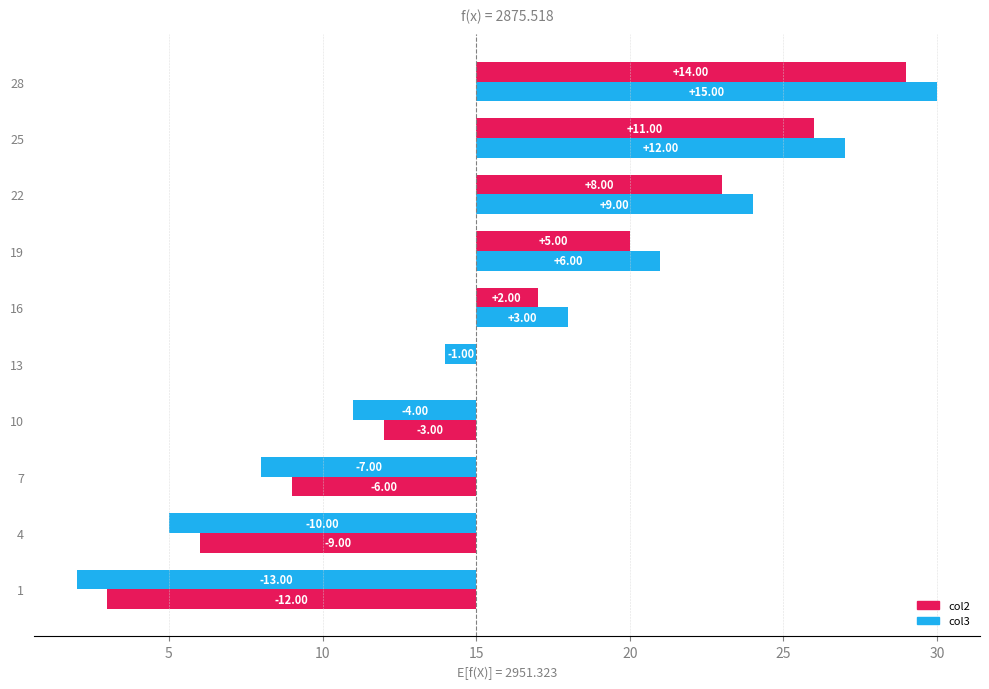

Between 25 and 28, which series saw the biggest shift?

col2